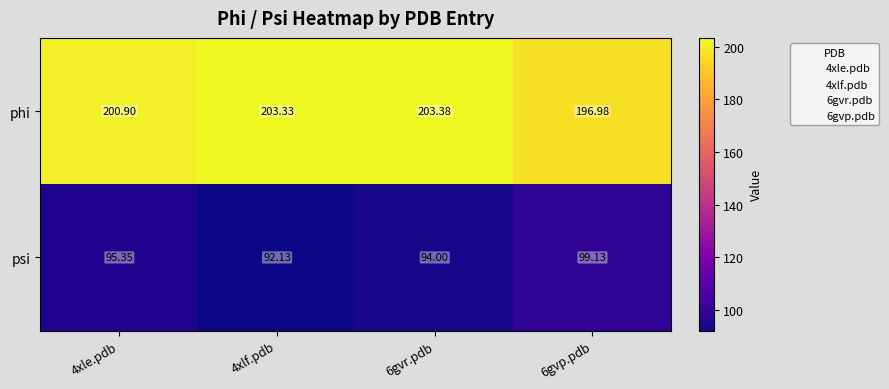

Is the value of psi at 4xlf.pdb greater than the value of phi at 4xle.pdb?

No